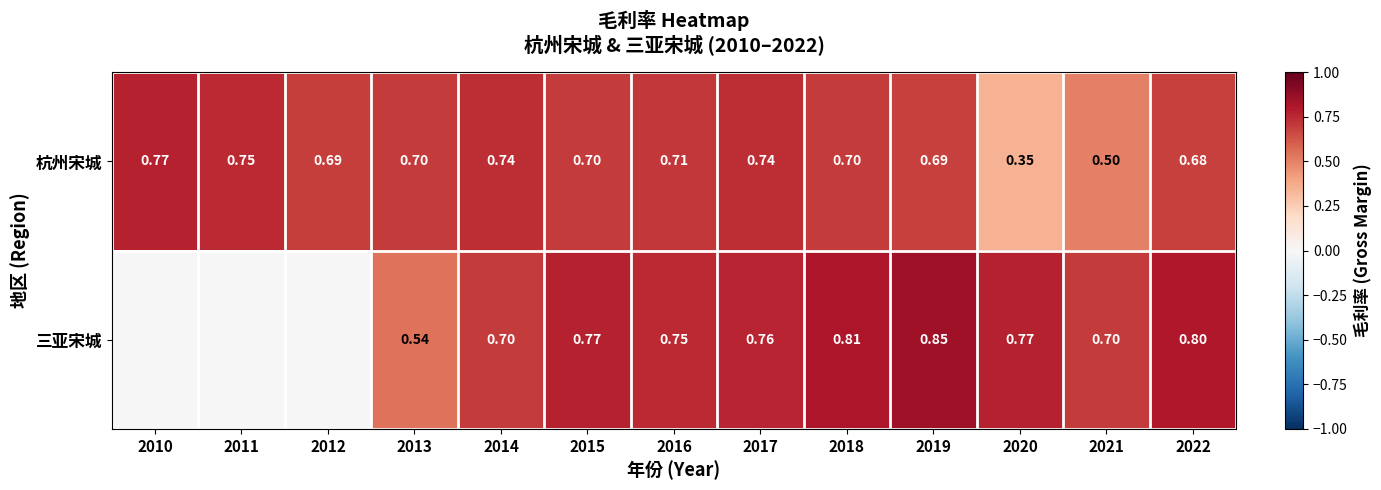

What is the total value across all series at 2021?

1.2